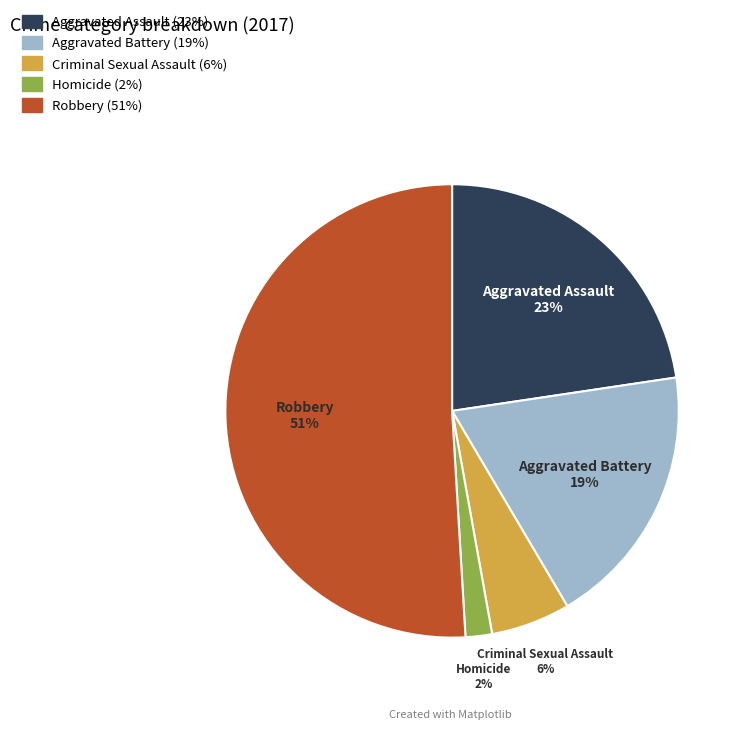

Is the sum of Robbery and Criminal Sexual Assault greater than half?

Yes